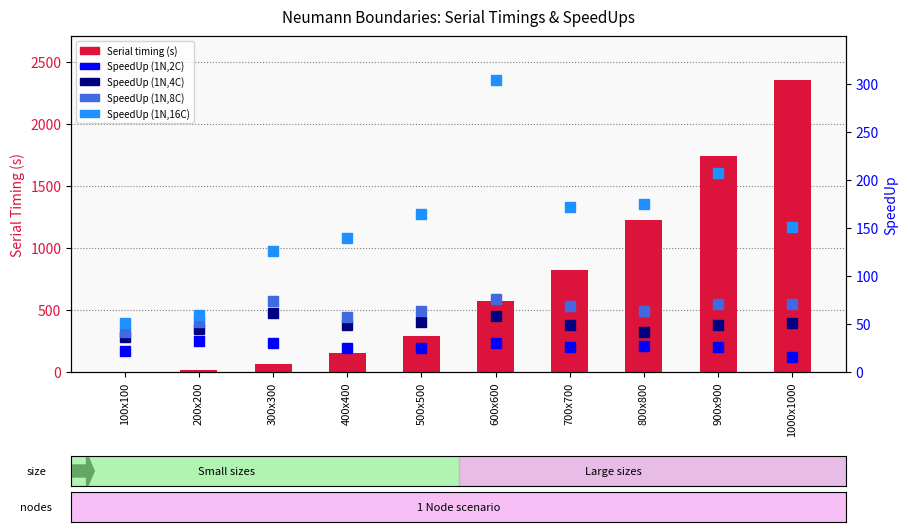

Is the value of SpeedUp (1N,2C) at 600x600 greater than the value of Serial timing (s) at 300x300?

No